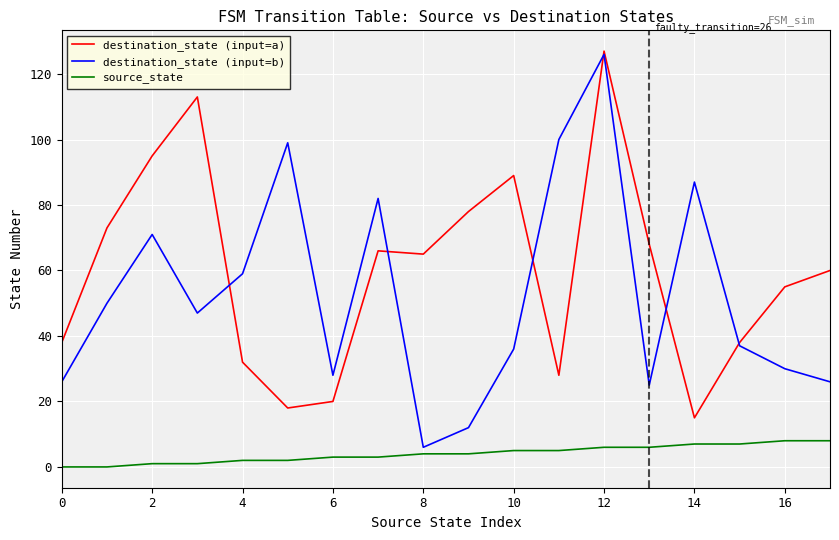

What are all the series names shown in the legend?

destination_state (input=a), destination_state (input=b), source_state